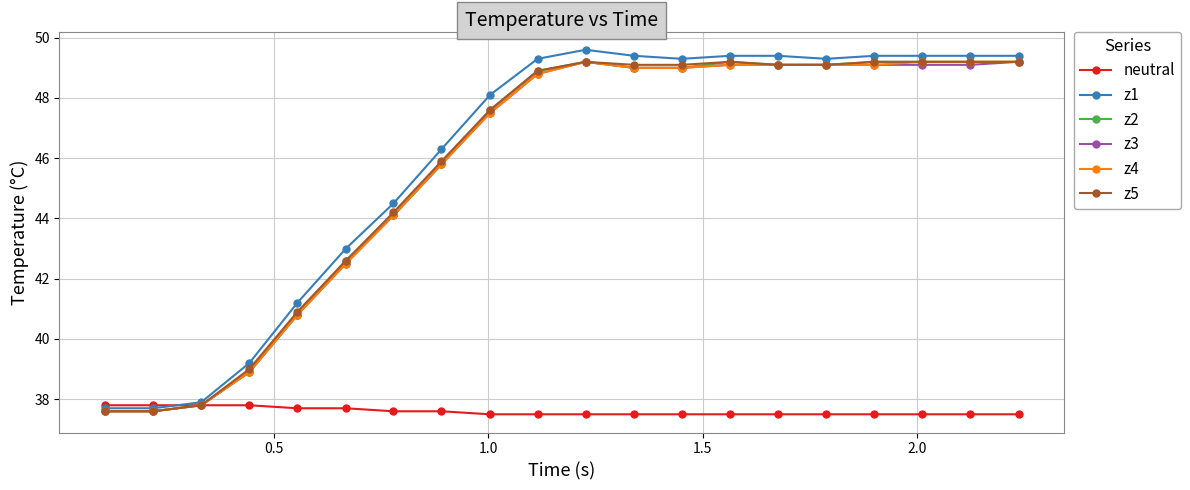

Which series has the widest spread of values?

z1